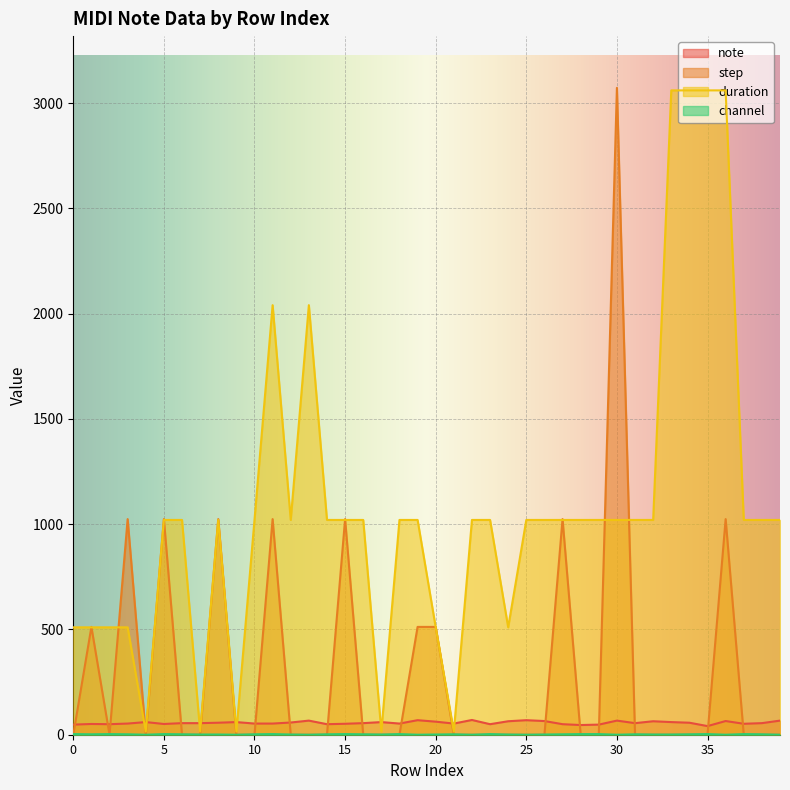

True or false: channel and note intersect in this chart.

False